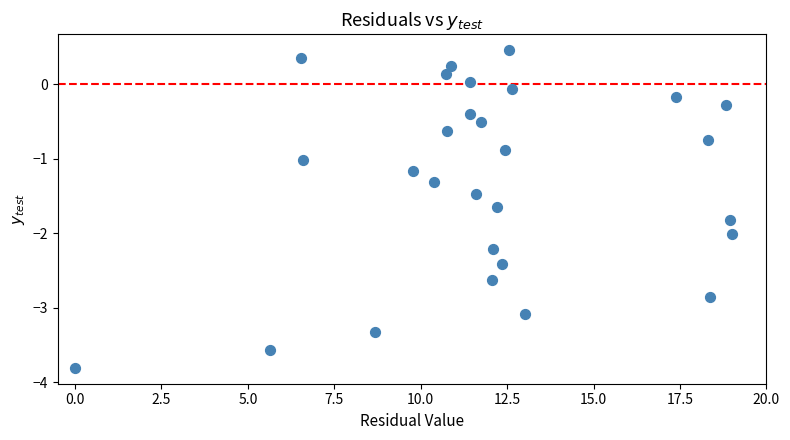

What is the range of X values (max minus min)?

19.0